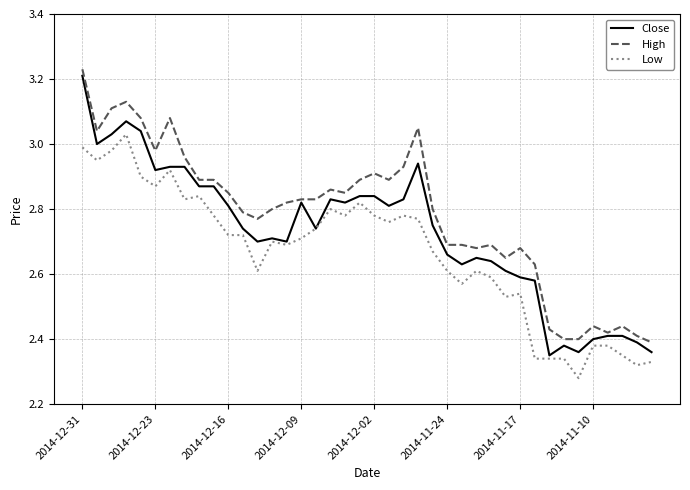

True or false: Low and High intersect in this chart.

False